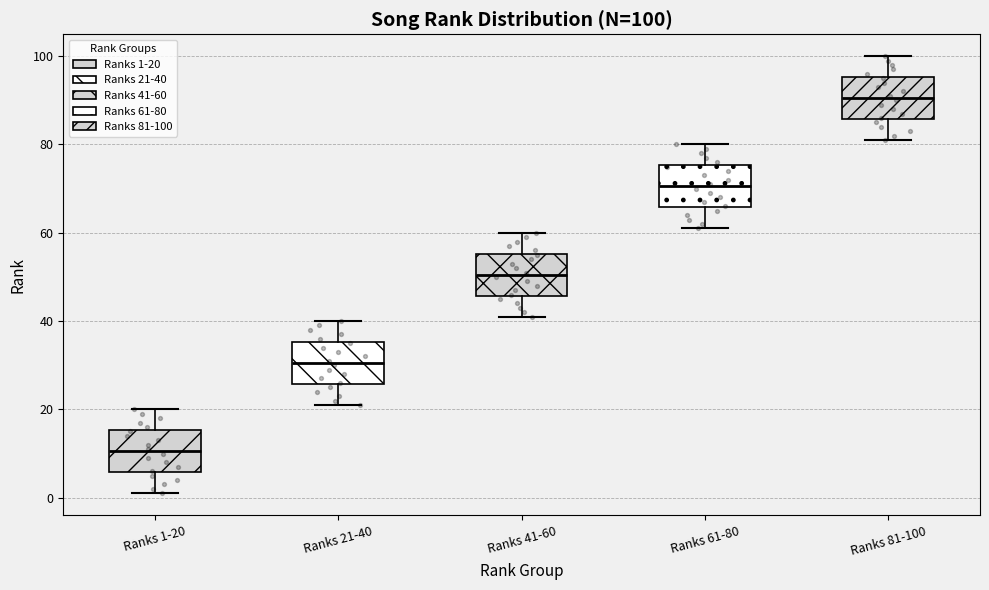

Which box's median line is the highest?

Ranks 81-100